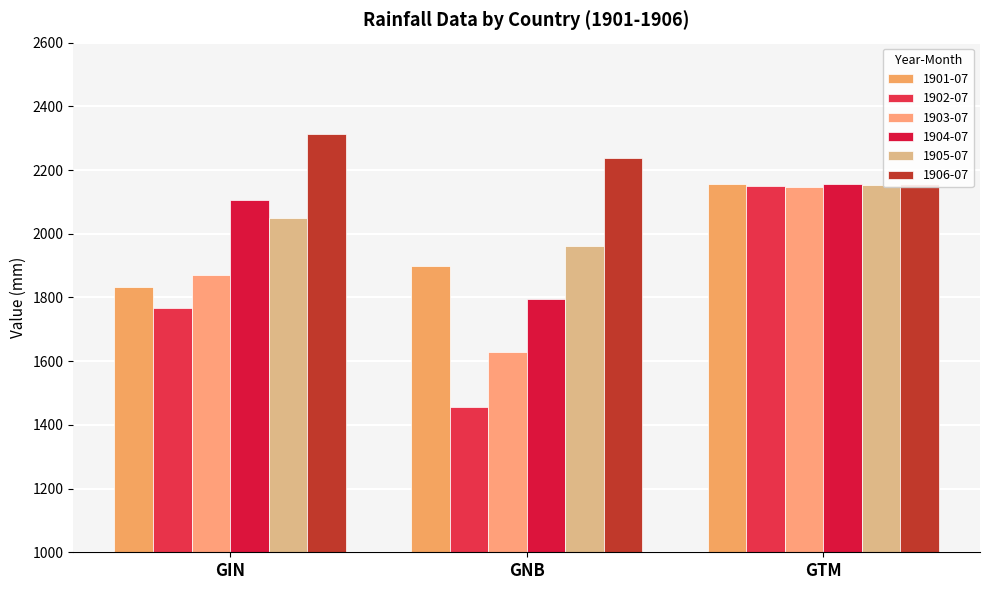

What is the difference between the highest and lowest values at GIN?

545.2